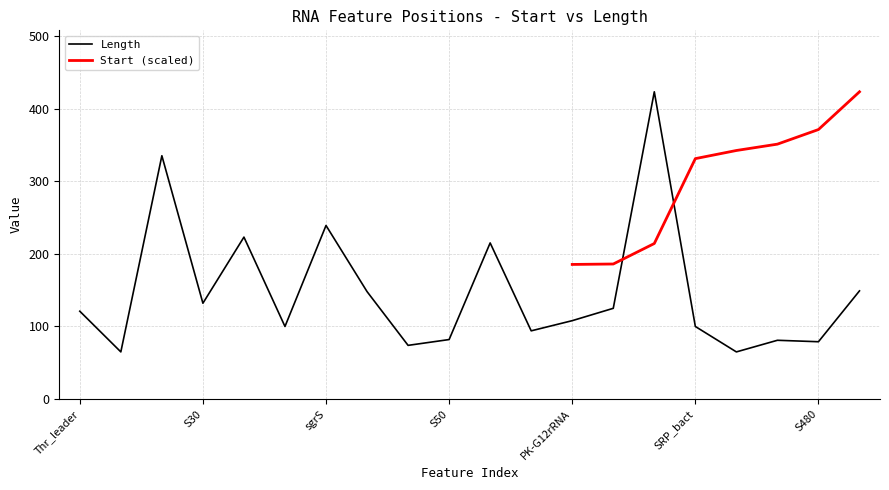

The value of Length at Thr_leader is 121. True or false?

True